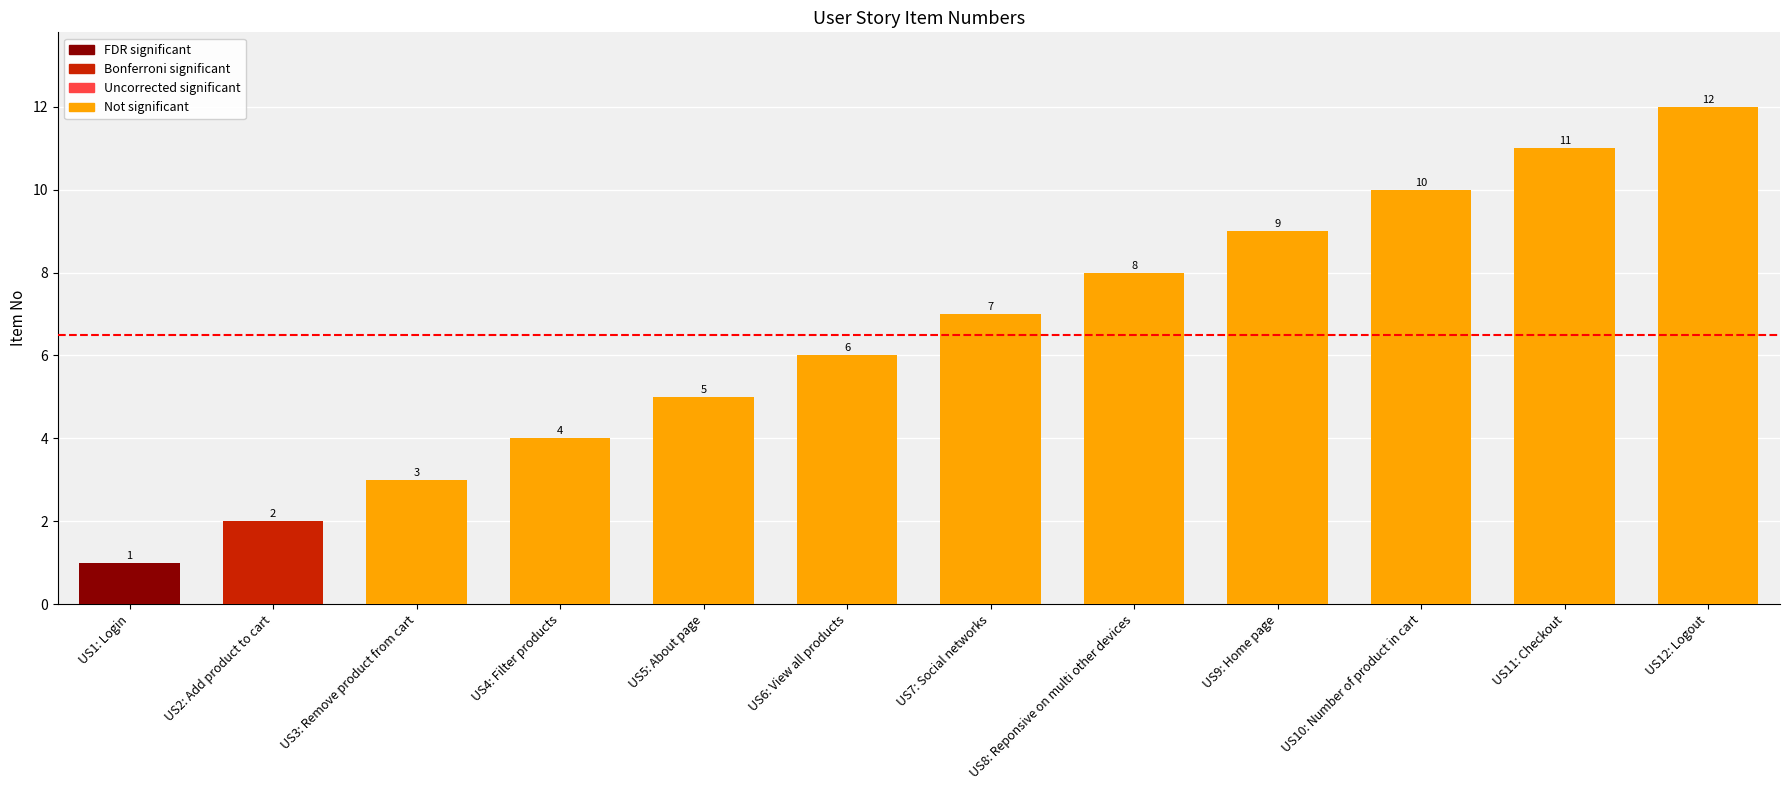

List the labels in order of value, smallest first.

US1: Login, US2: Add product to cart, US3: Remove product from cart, US4: Filter products, US5: About page, US6: View all products, US7: Social networks, US8: Reponsive on multi other devices, US9: Home page, US10: Number of product in cart, US11: Checkout, US12: Logout